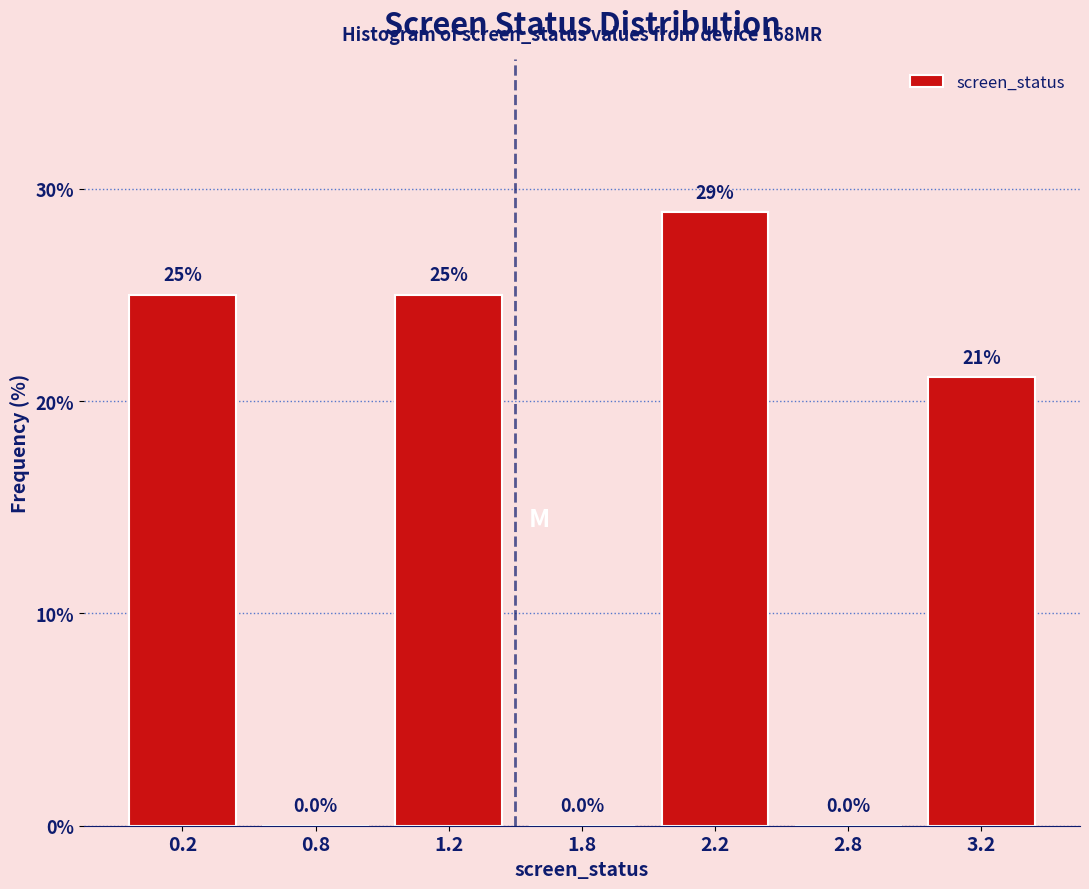

Reading left to right, transcribe all the data shown in this chart.

0.2=25.0	0.8=0.0	1.2=25.0	1.8=0.0	2.2=28.9	2.8=0.0	3.2=21.1